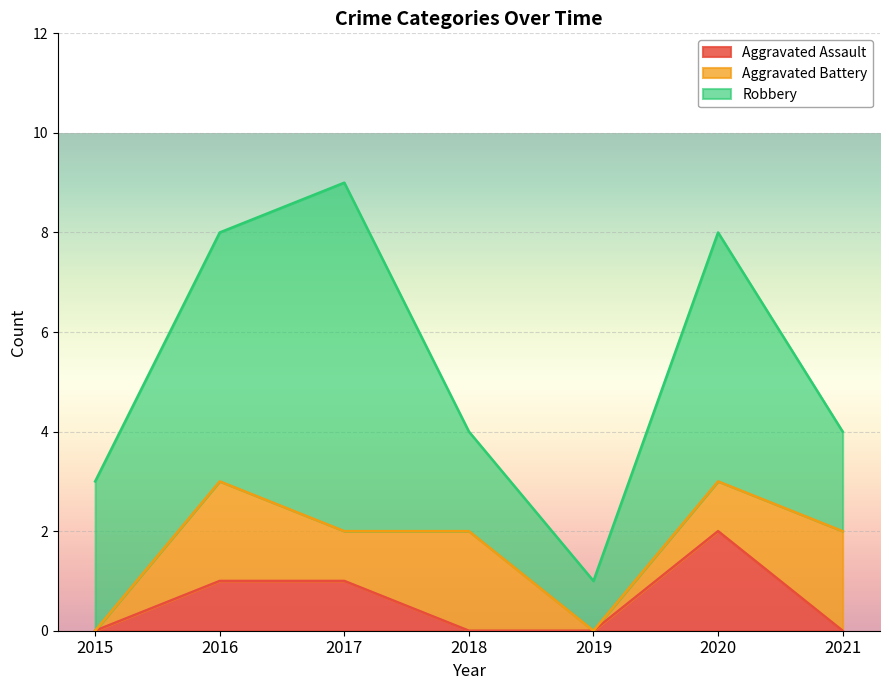

At which category does the chart reach its minimum across all series?

2015